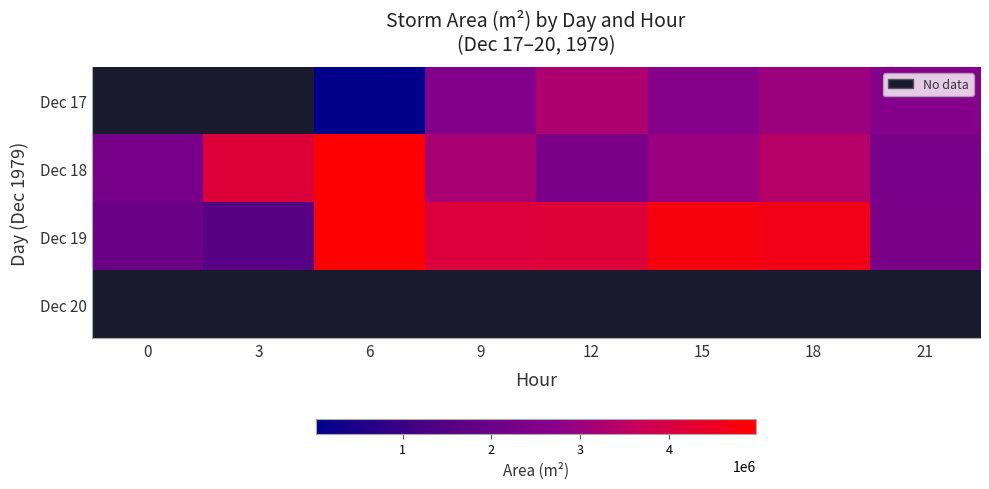

Which series has the largest range (max minus min)?

Dec 19